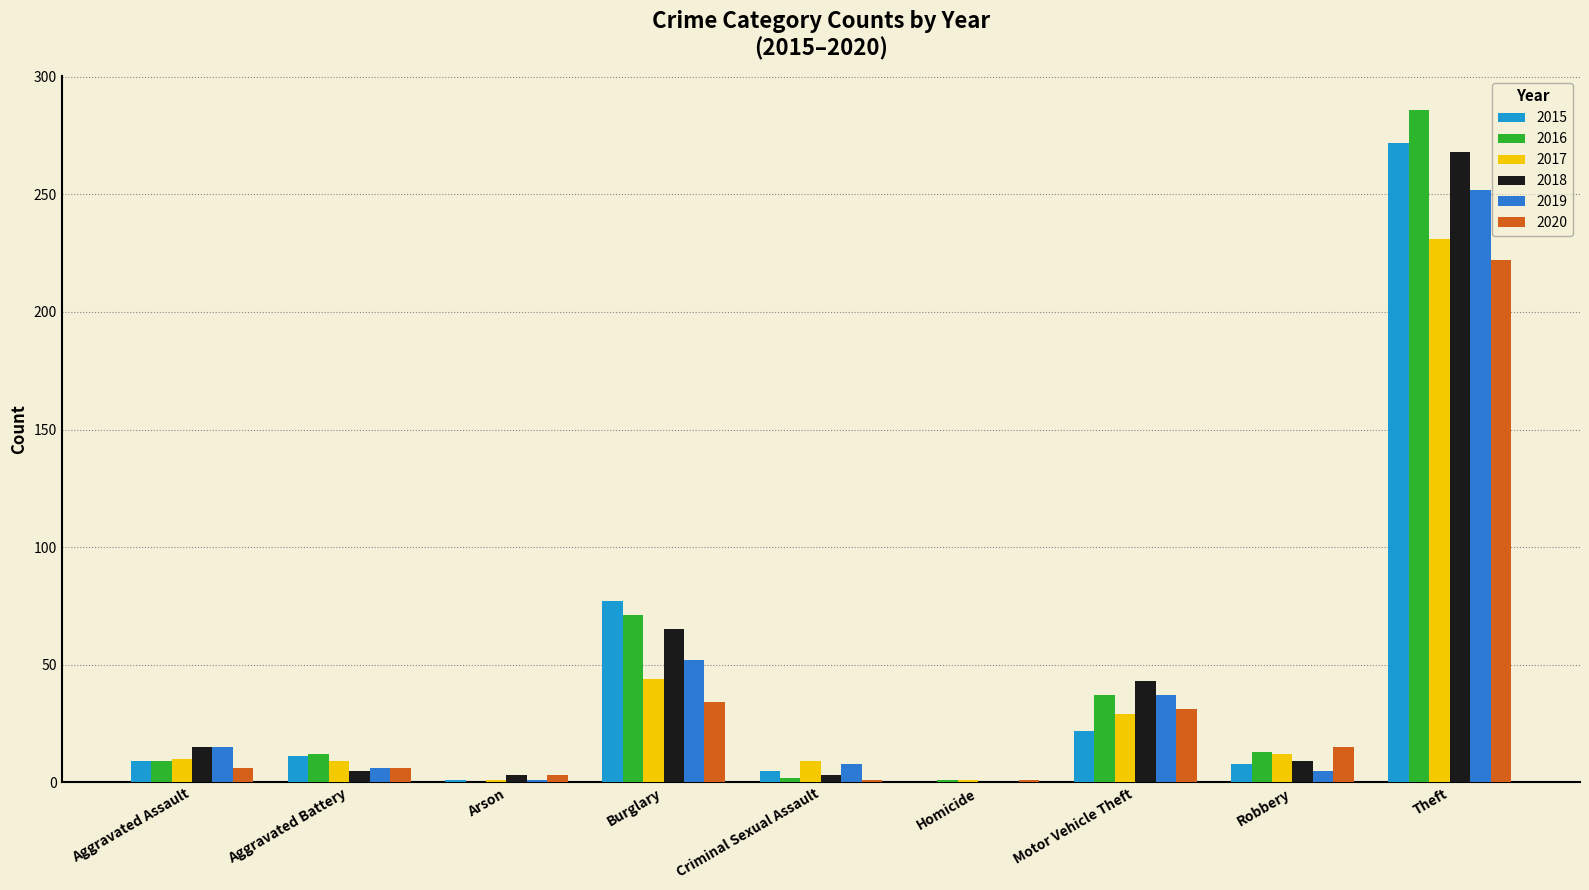

Rank the series by their maximum value, from highest to lowest.

2016, 2015, 2018, 2019, 2017, 2020